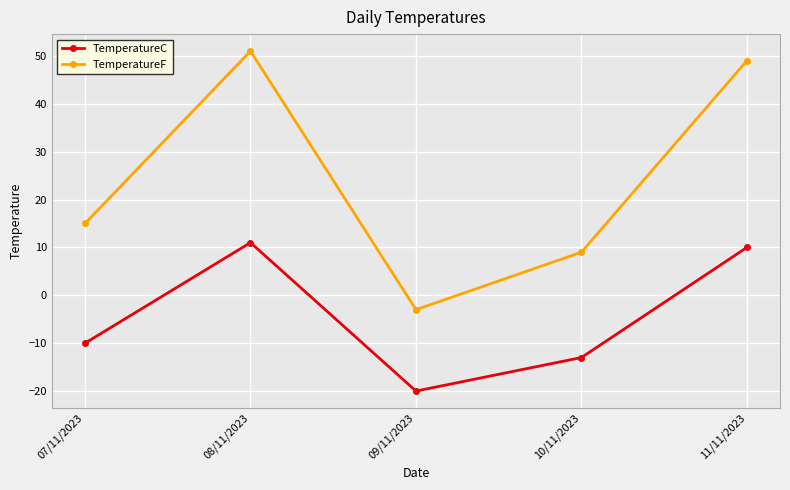

What is the sum of the TemperatureC values at 09/11/2023 and 11/11/2023?

-10